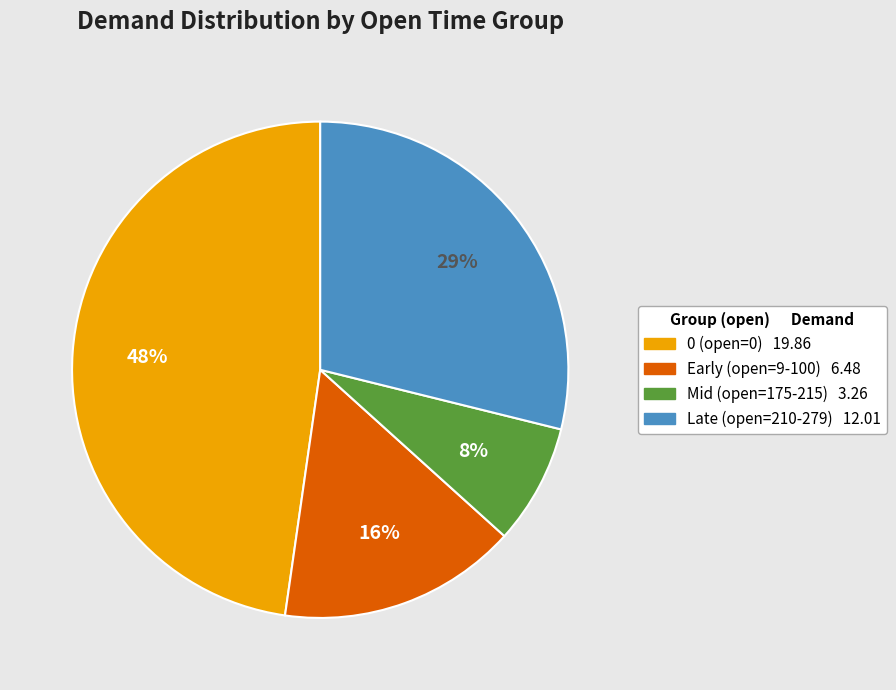

To the nearest percent, what is the difference between the largest and smallest slice percentages?

40%